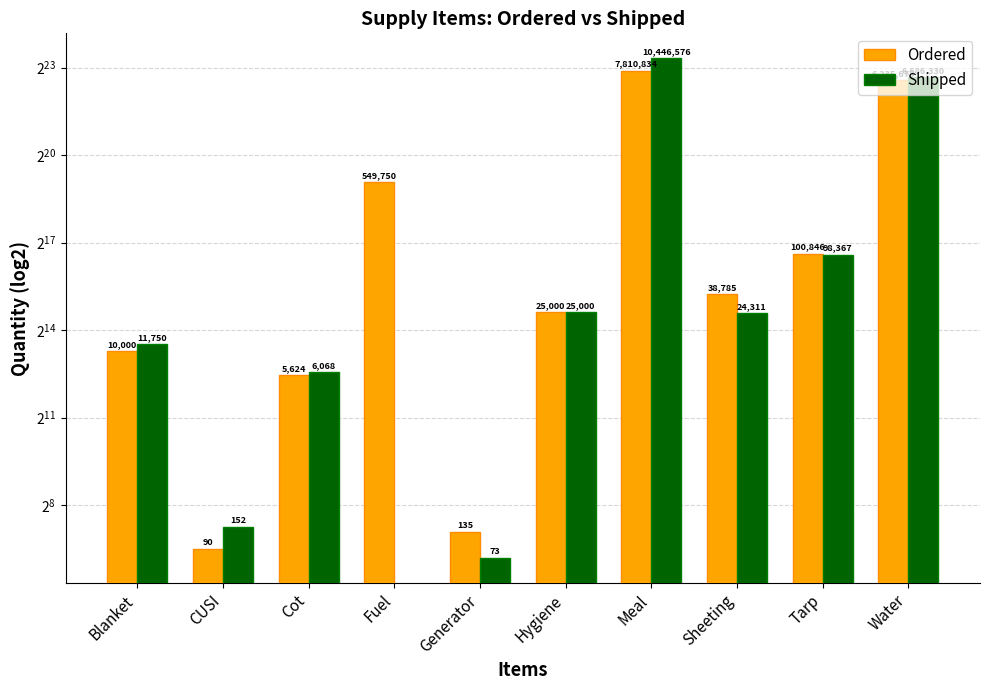

Between CUSI and Tarp, which series saw the biggest shift?

Ordered